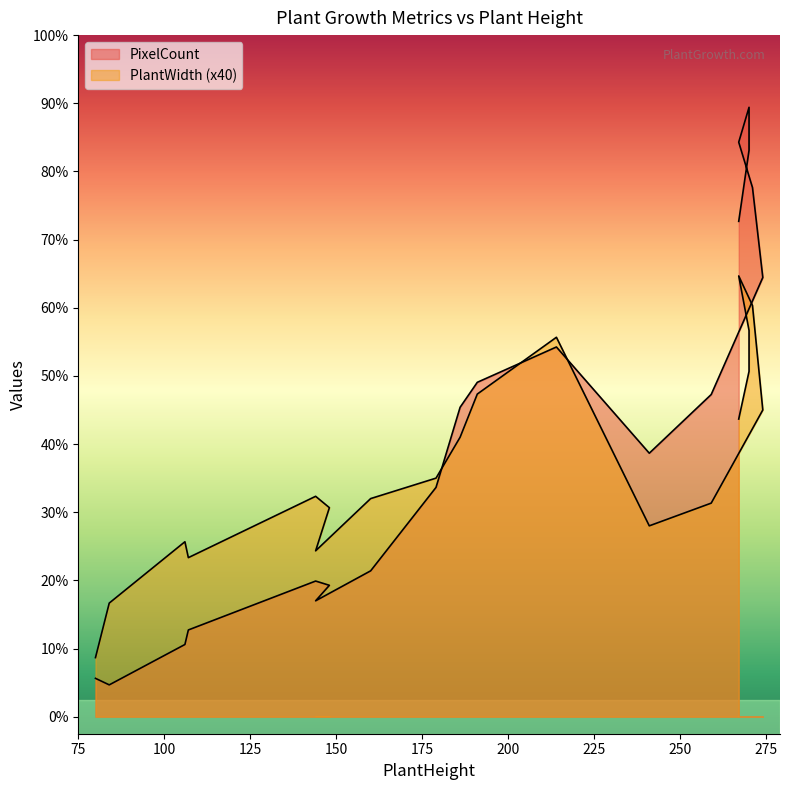

What is the label of the 14th point from the left?

259